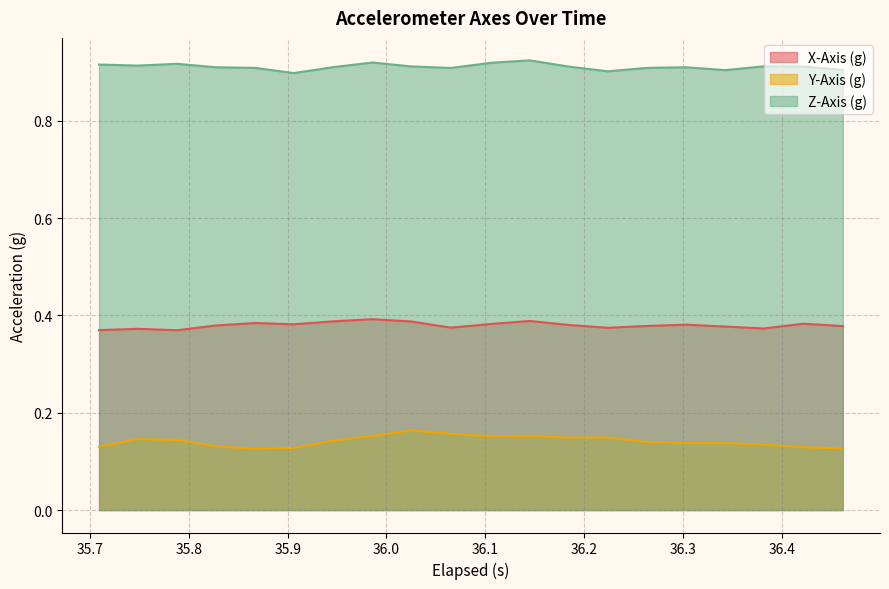

Which series has the largest total across all categories?

Z-Axis (g)